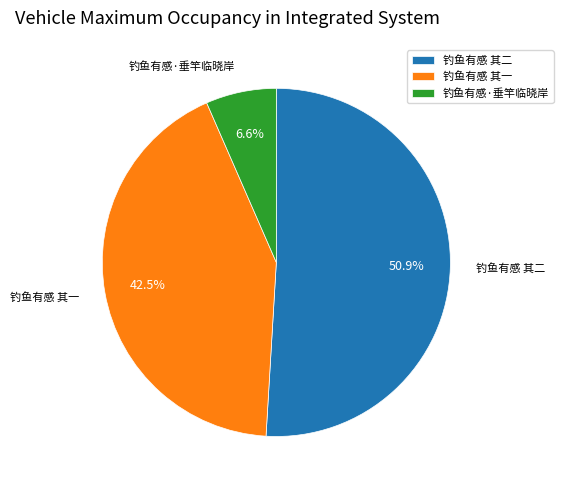

To the nearest percent, what percentage of the pie is 钓鱼有感·垂竿临晓岸?

7%